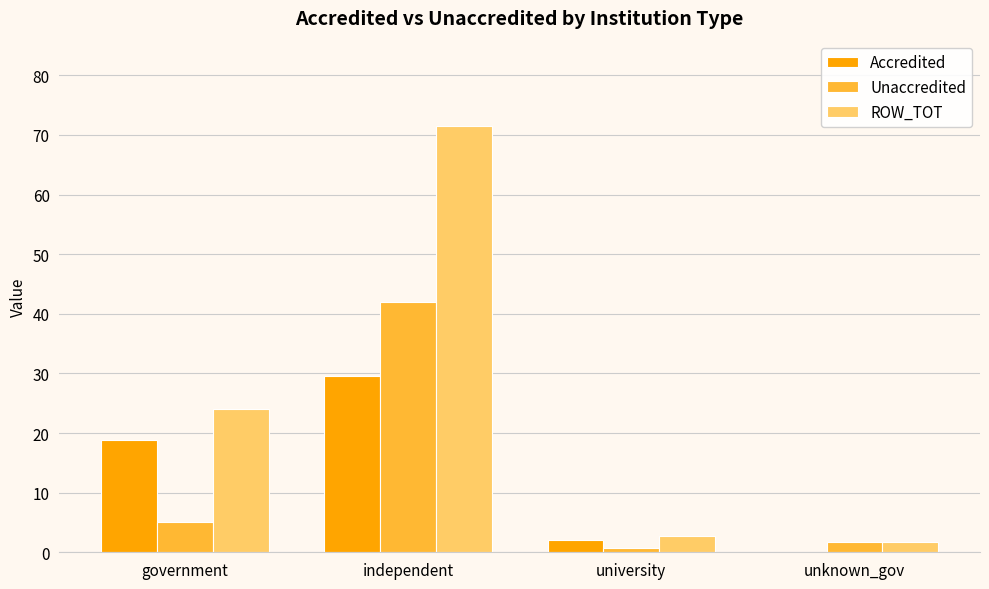

Which series changed the most between government and independent?

ROW_TOT